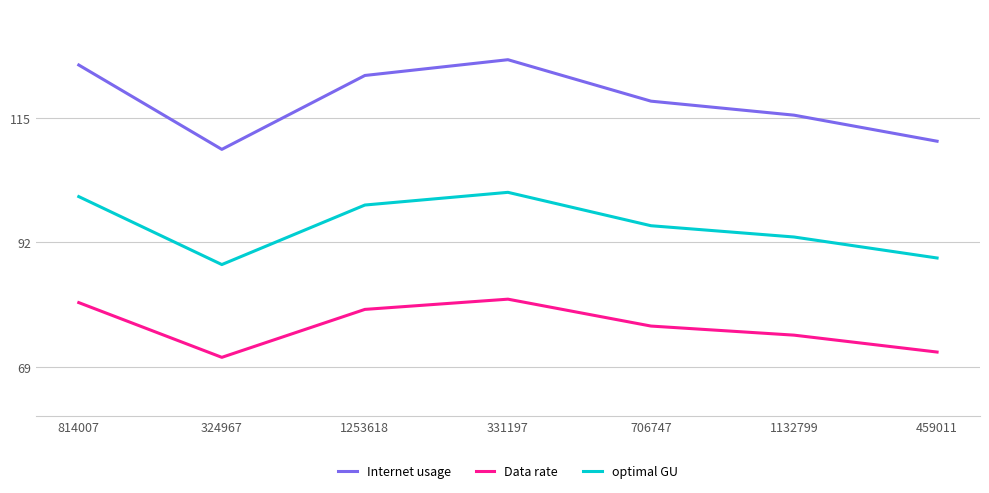

What position from the left is 1132799?

6